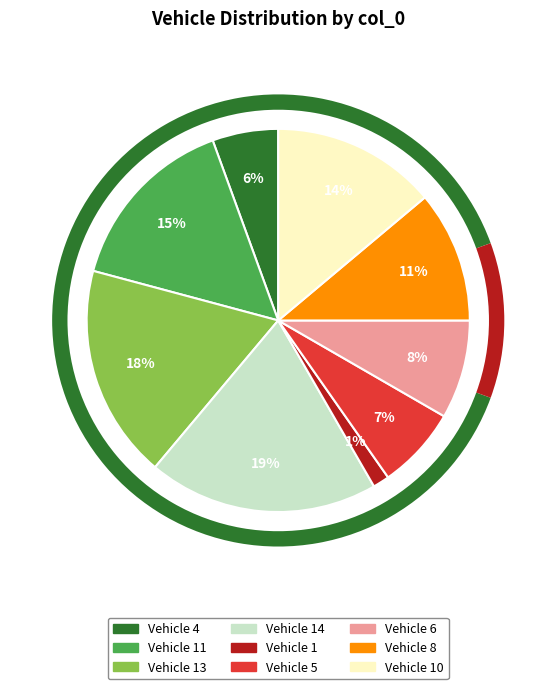

The 11 slice represents 23% of the pie. True or false?

False